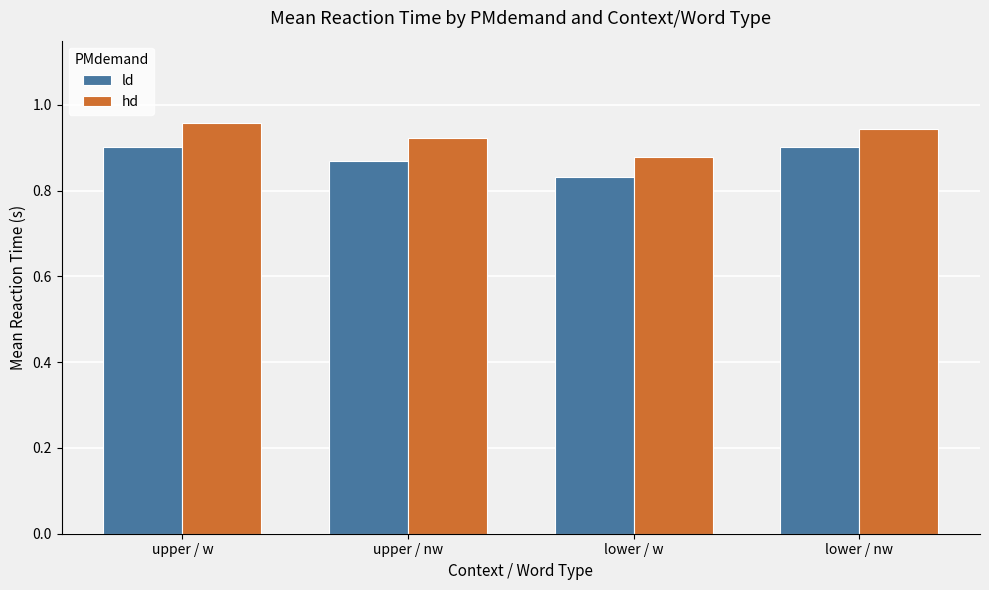

How many groups of bars are there?

4